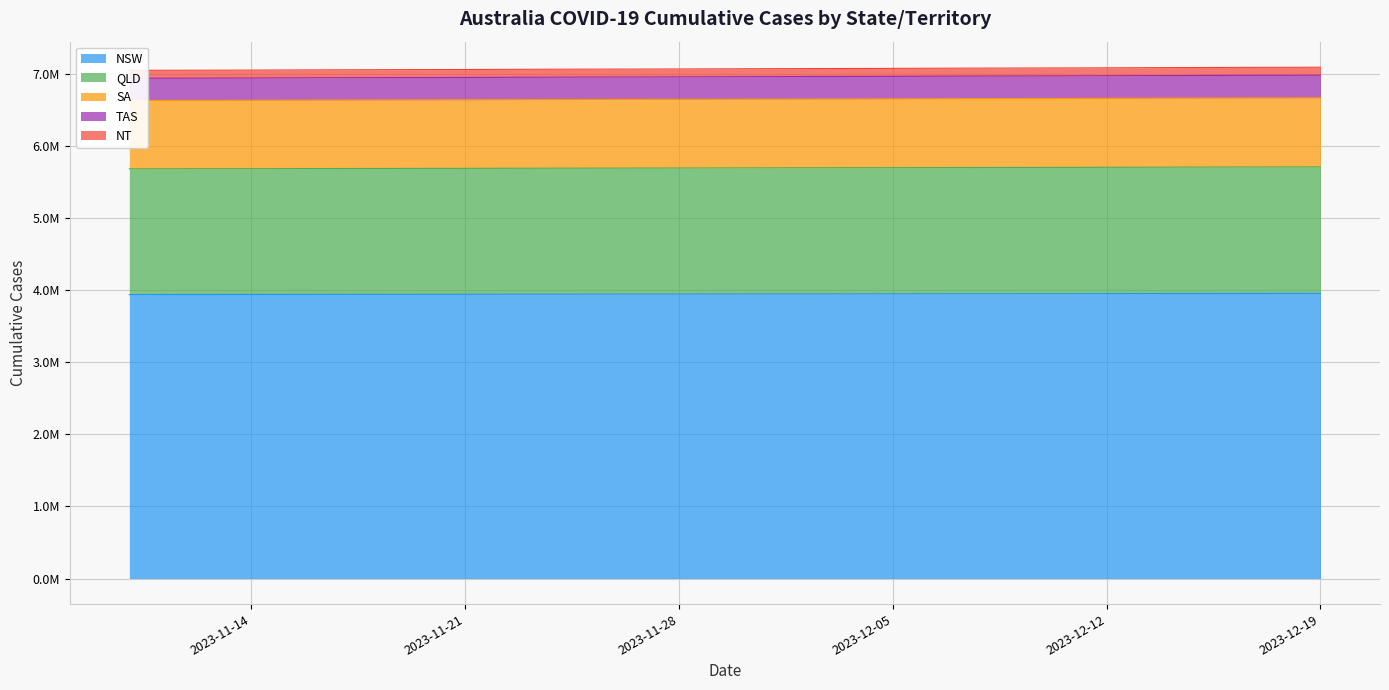

What is the maximum value shown in the chart?

7095672